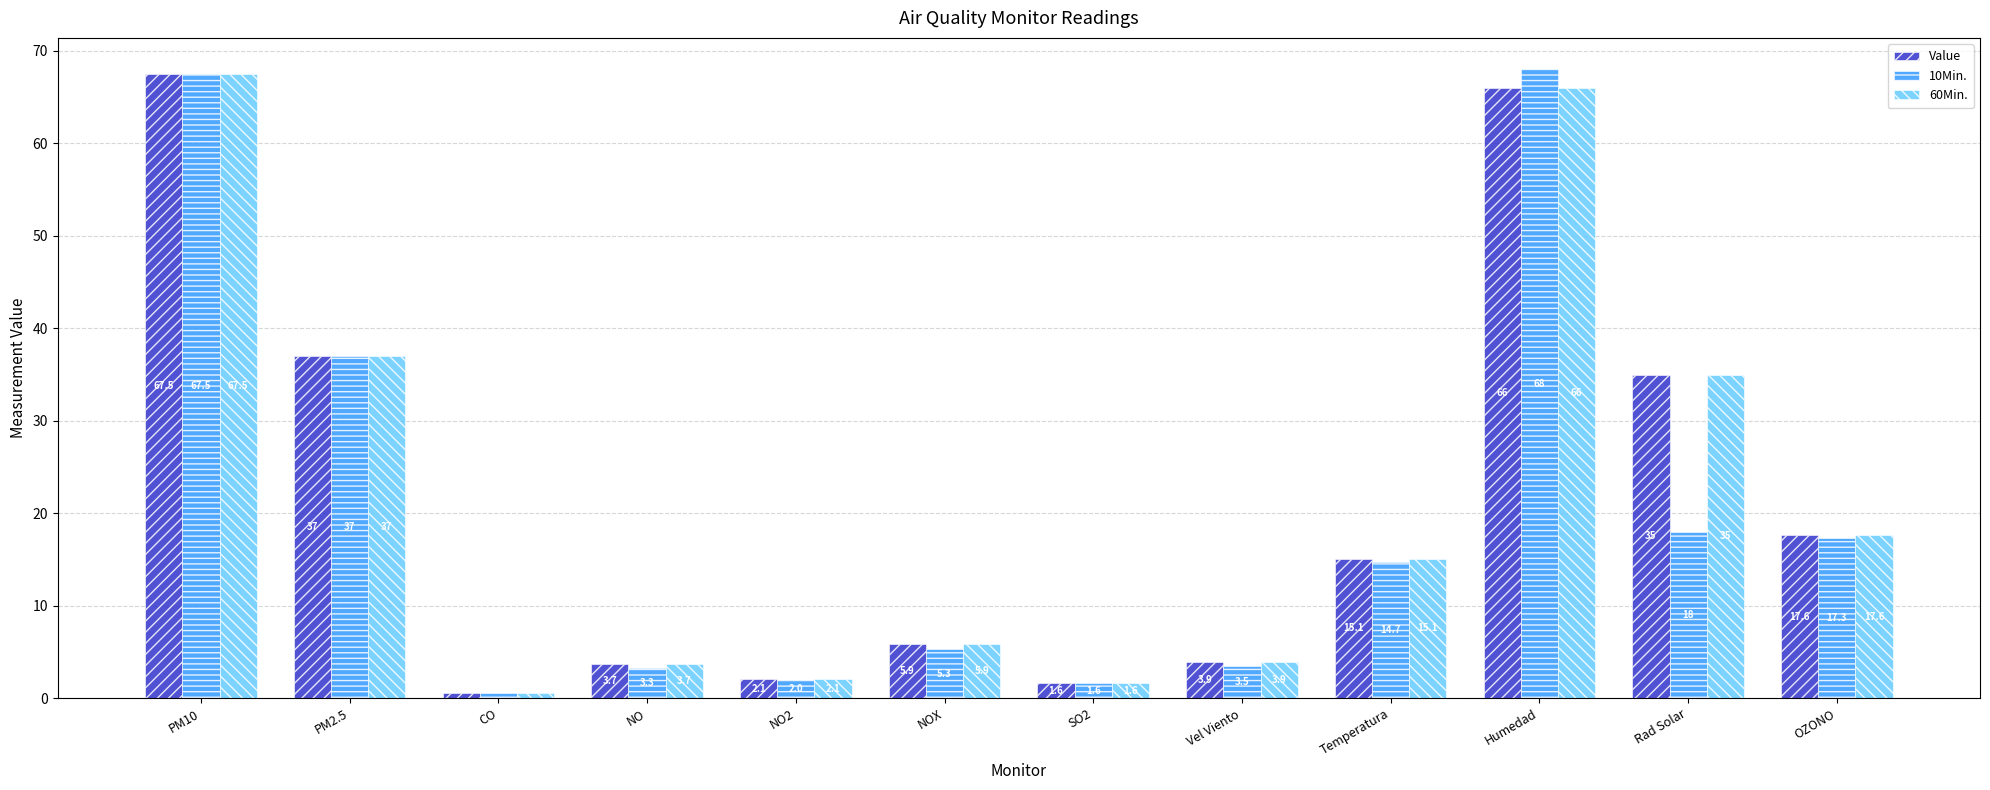

What is the average value of the Value series?

21.3